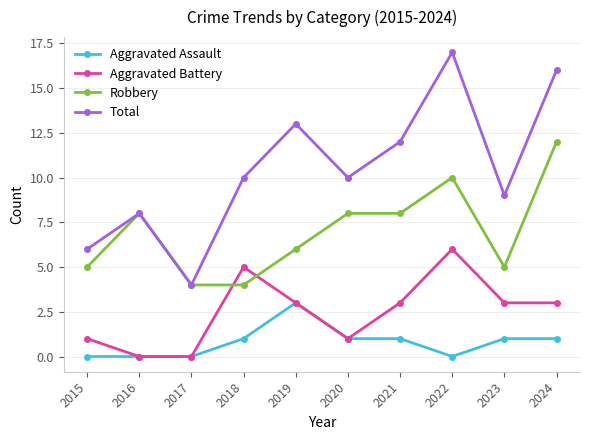

List the series in order of their overall mean, lowest first.

Aggravated Assault, Aggravated Battery, Robbery, Total